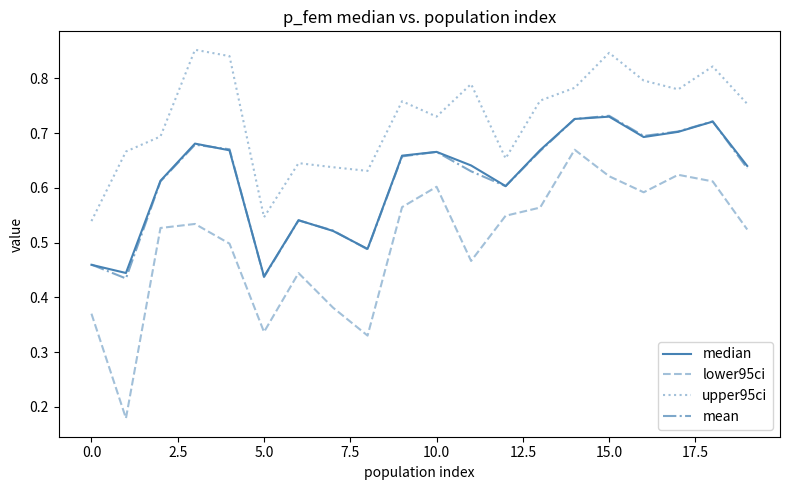

Which series has the largest range (max minus min)?

lower95ci